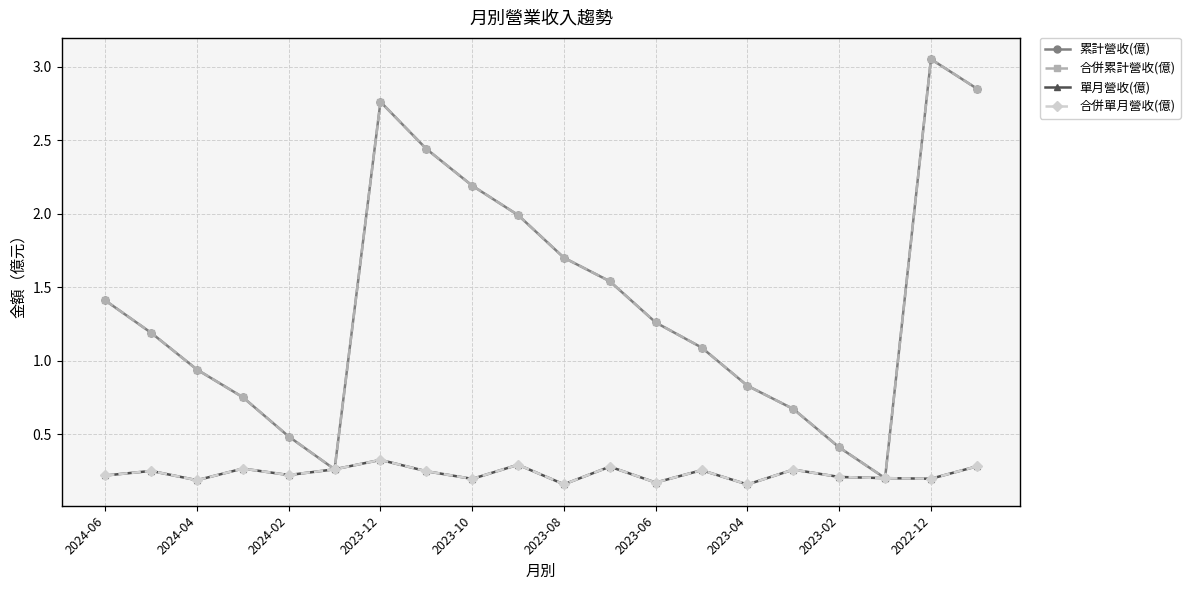

Does the chart have visible grid lines?

Yes